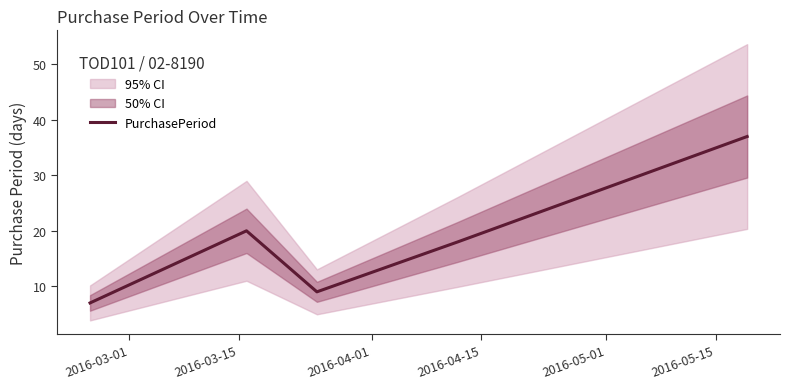

True or false: there are more than 0 points higher than both neighbors.

True